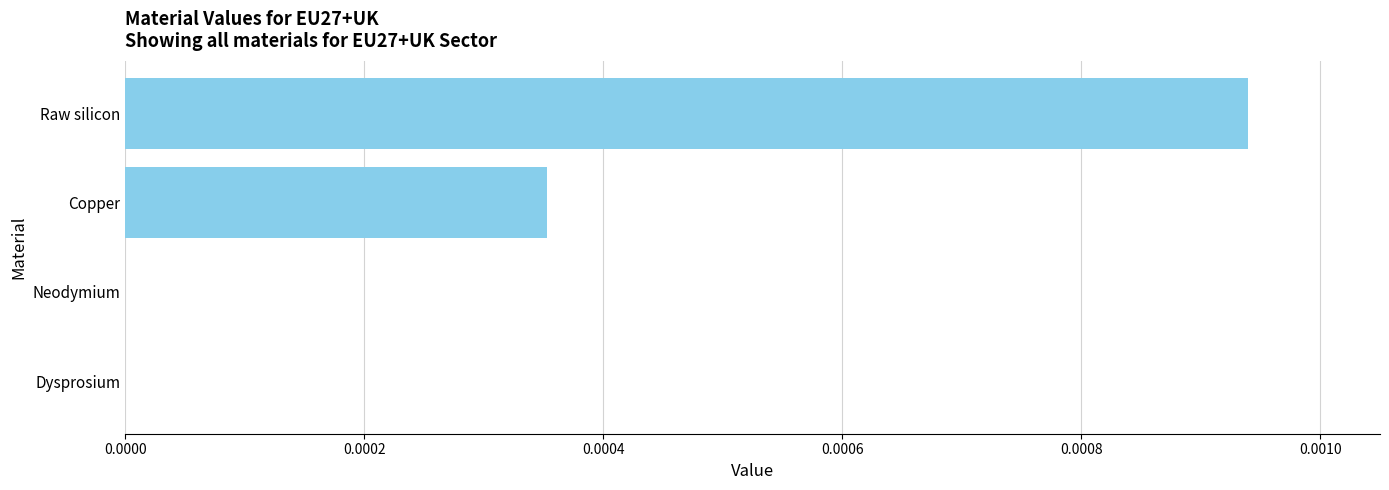

Does the chart contain stacked bars?

No